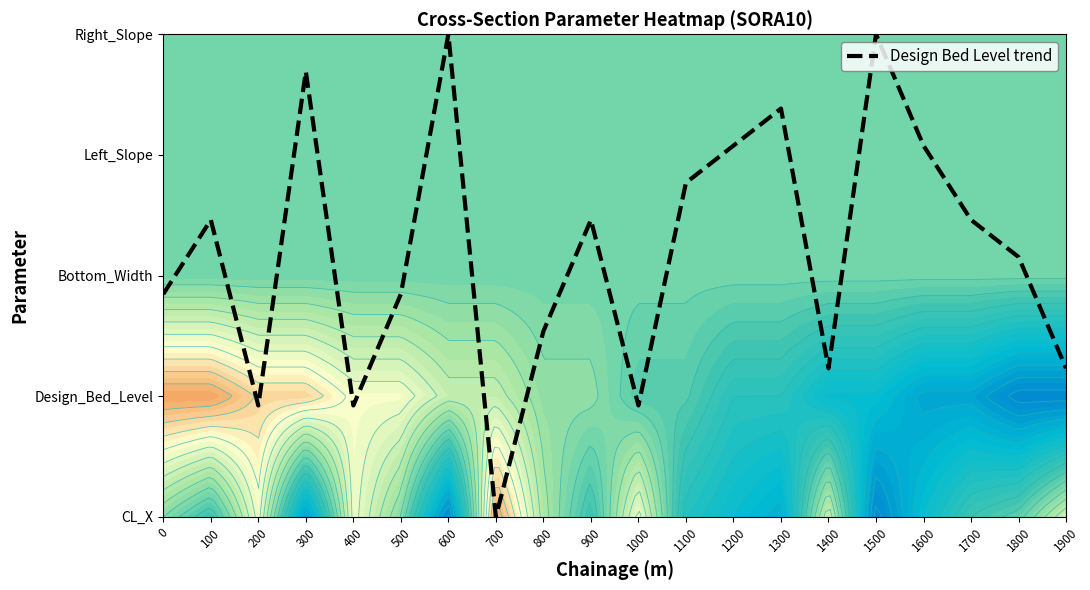

Reading left to right, list all the values displayed in this chart.

1.8	2.5	0.9	3.7	0.9	1.8	4.0	0.0	1.5	2.5	0.9	2.8	3.1	3.4	1.2	4.0	3.1	2.5	2.2	1.2